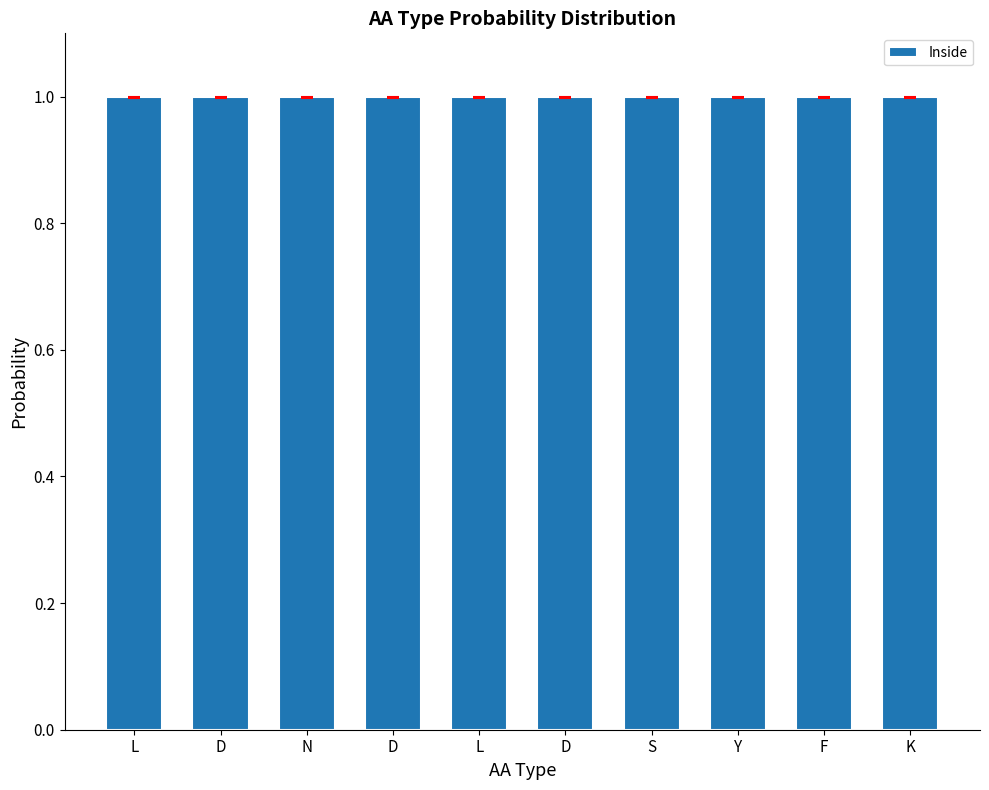

Which category has the highest value across all series?

L